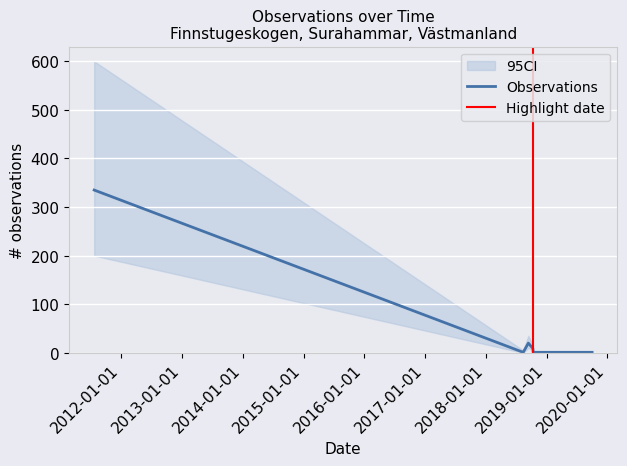

What is the label of the 5th point from the left?

2018-10-12